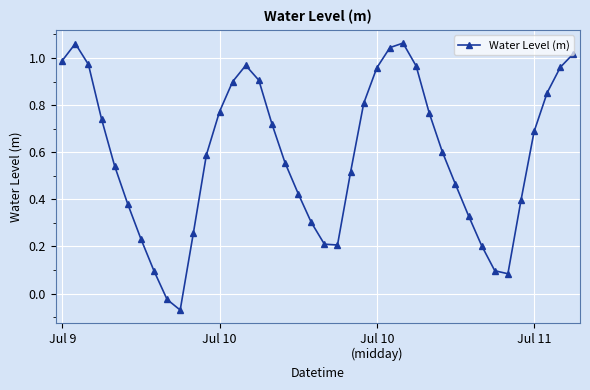

True or false: the data has more than 1 interior local peaks.

True